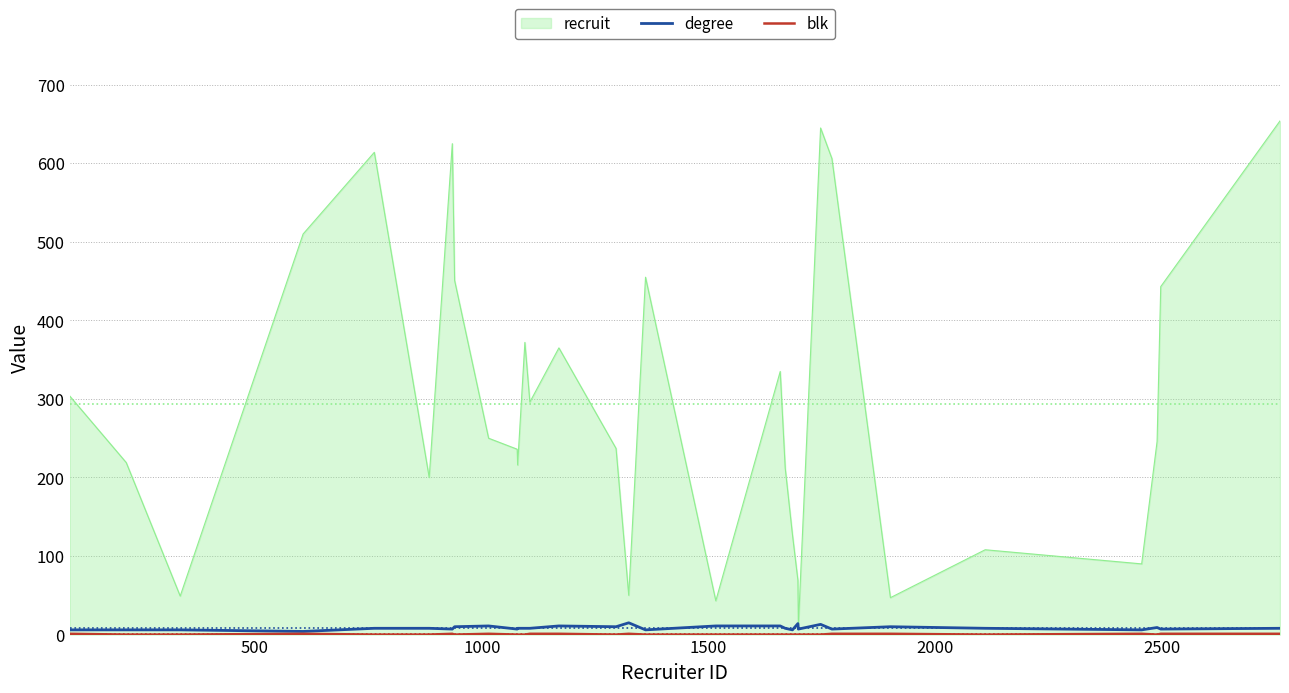

Which series has the largest total across all categories?

recruit